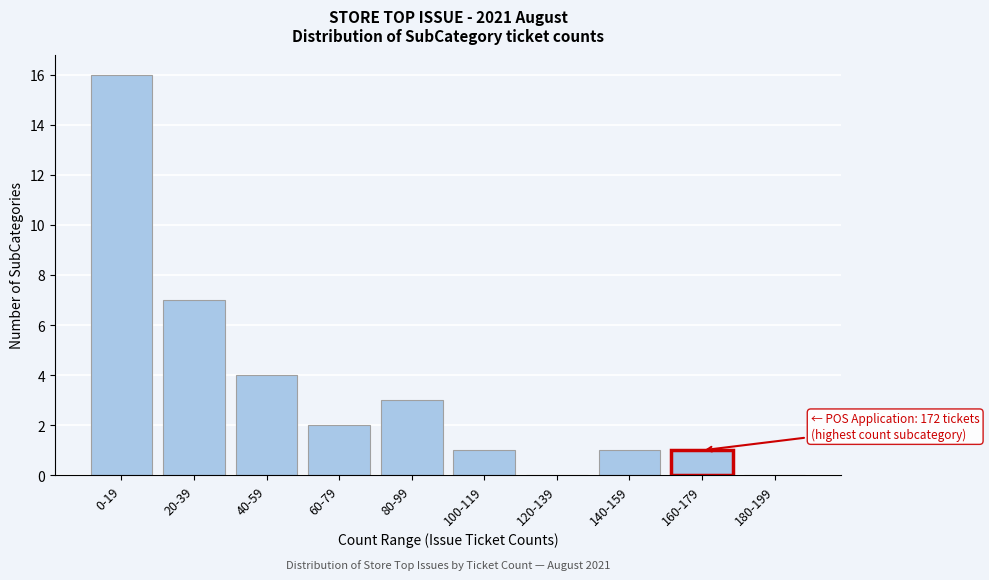

Reading left to right, what are all the values shown in this chart?

0-19=16	20-39=7	40-59=4	60-79=2	80-99=3	100-119=1	120-139=0	140-159=1	160-179=1	180-199=0